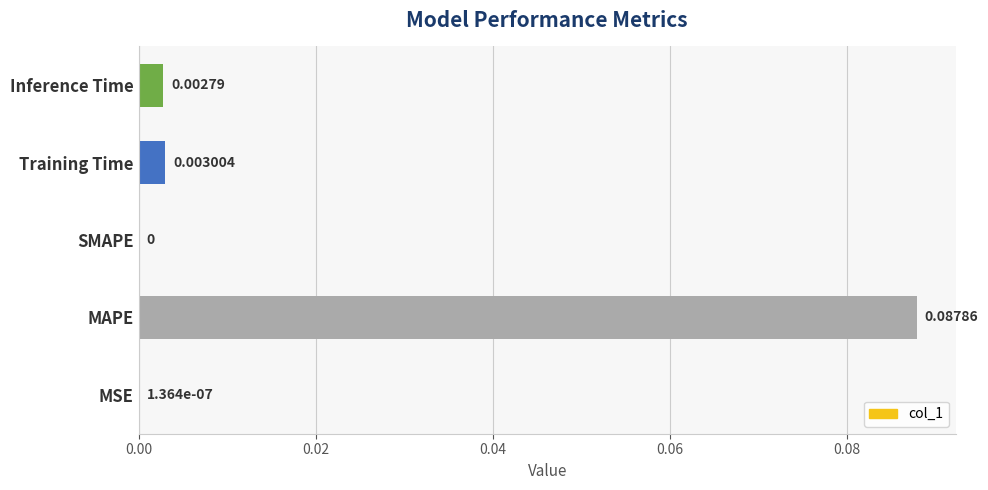

Which label corresponds to the largest value in the chart?

MAPE